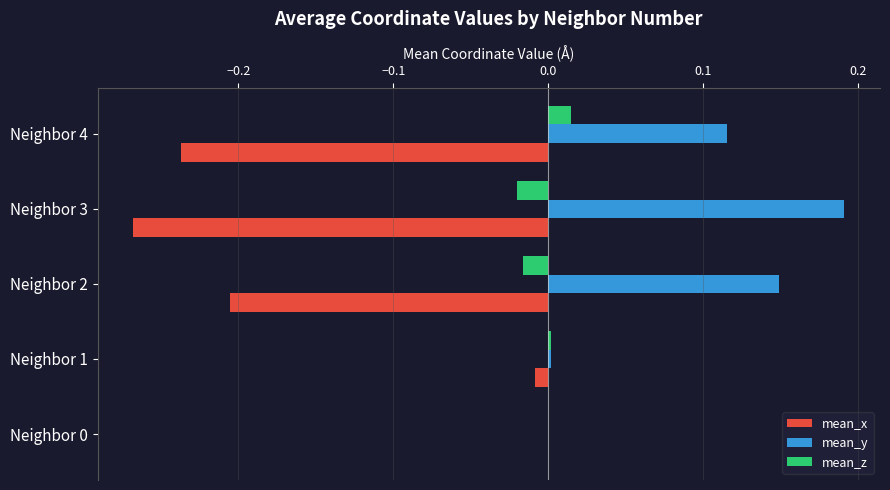

Which series has the largest total across all categories?

mean_y